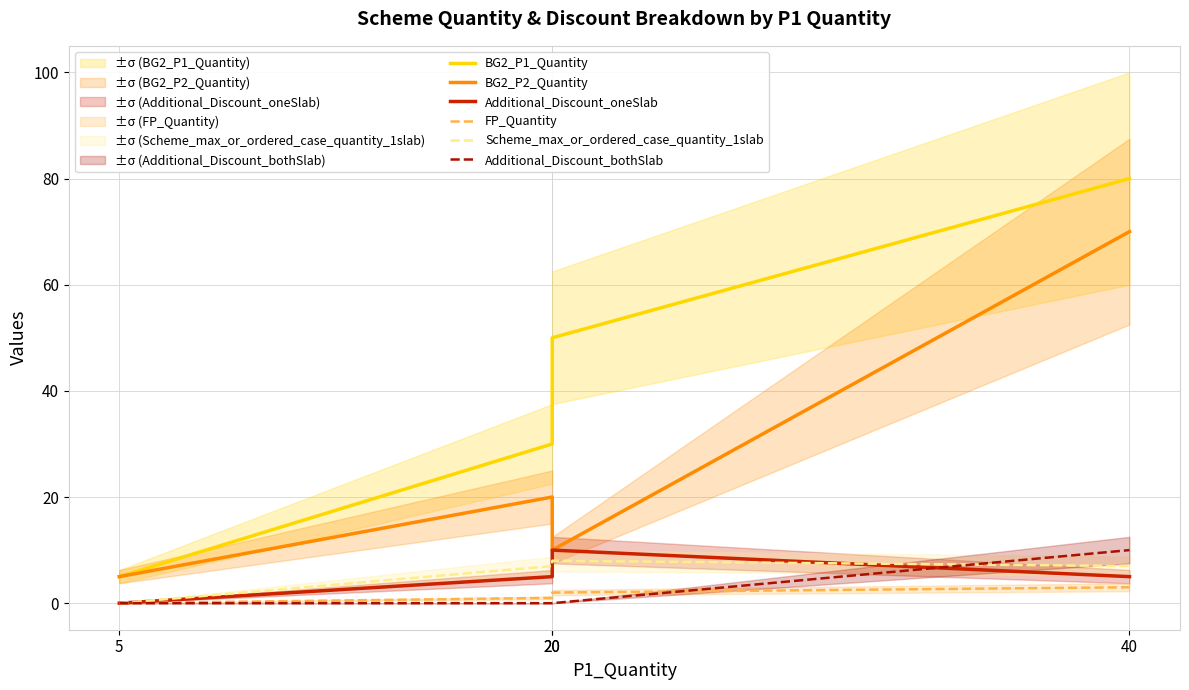

Reading left to right, list all the values displayed in this chart.

BG2_P1_Quantity: 5=5	20=30	20=50	40=80
BG2_P2_Quantity: 5=5	20=20	20=10	40=70
Additional_Discount_oneSlab: 5=0	20=5	20=10	40=5
FP_Quantity: 5=0	20=1	20=2	40=3
Scheme_max_or_ordered_case_quantity_1slab: 5=0	20=7	20=8	40=7
Additional_Discount_bothSlab: 5=0	20=0	20=0	40=10